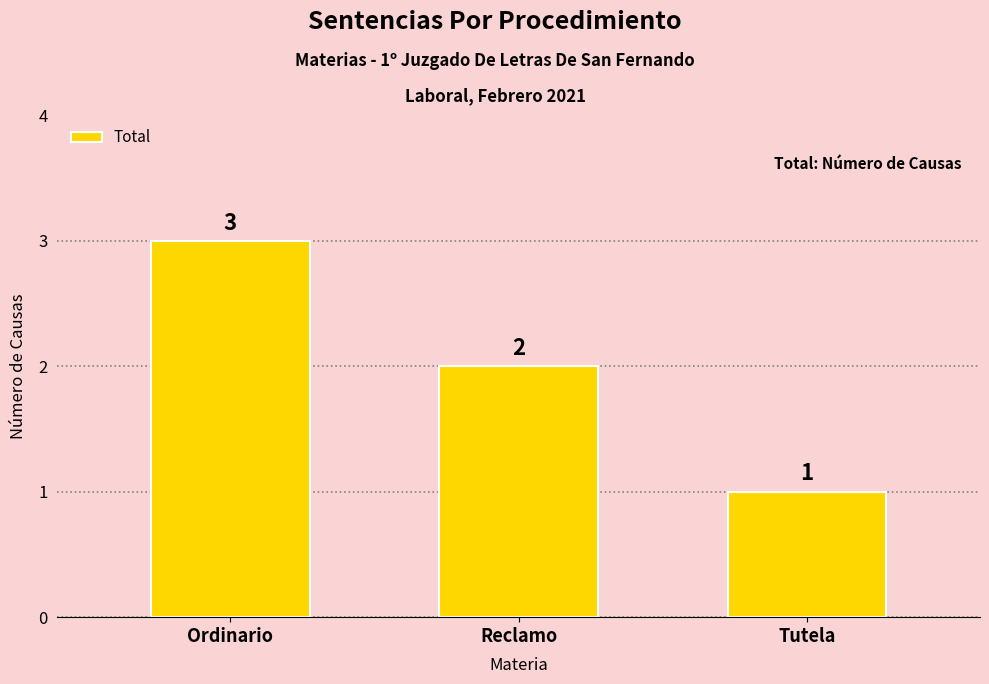

Which has a higher value, Reclamo or Ordinario?

Ordinario